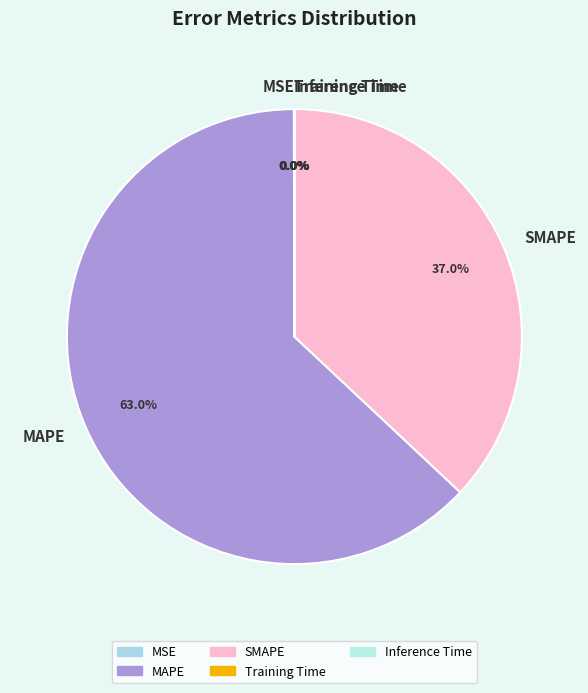

Does any single category account for the majority?

Yes